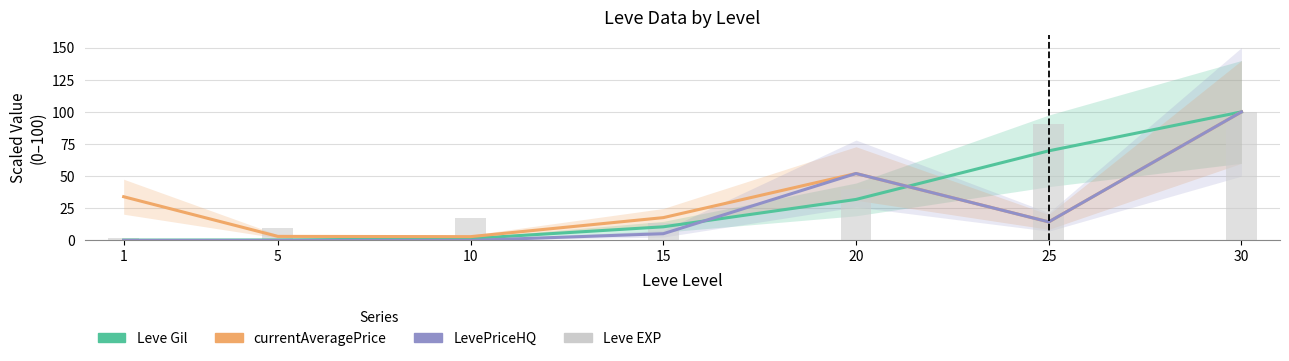

How many distinct data groups are displayed?

4